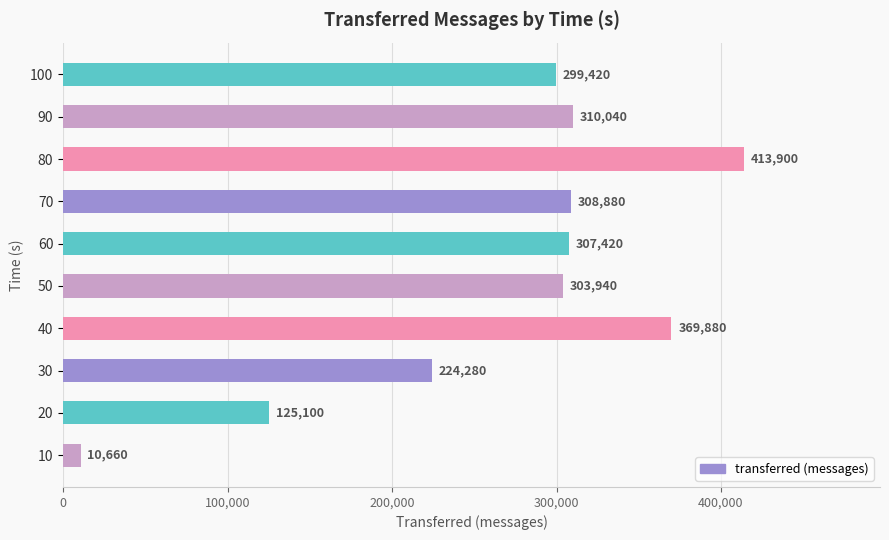

Rank the categories by value from lowest to highest.

10, 20, 30, 100, 50, 60, 70, 90, 40, 80